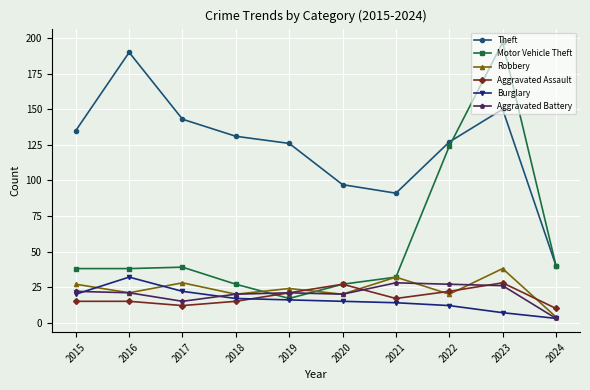

How many data points in Aggravated Assault are less than 17?

5